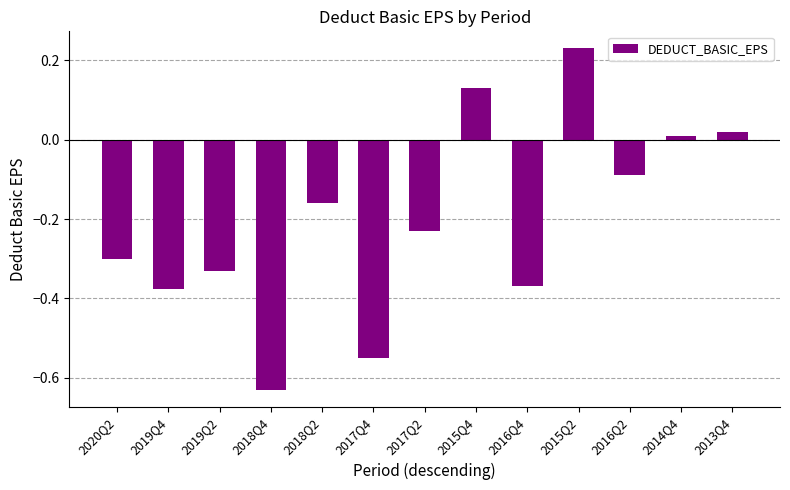

Between 2016Q2 and 2019Q4, which is larger?

2016Q2